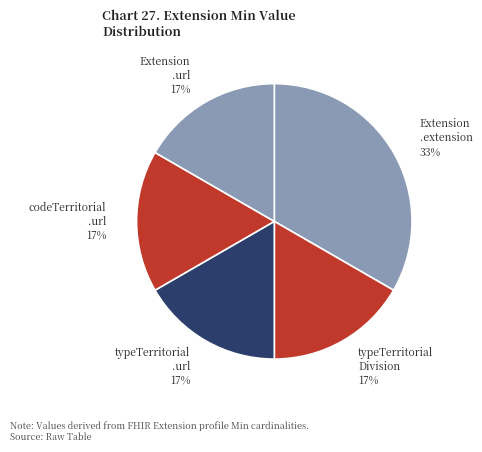

Combined, do codeTerritorial .url and Extension .url account for over 50%?

No